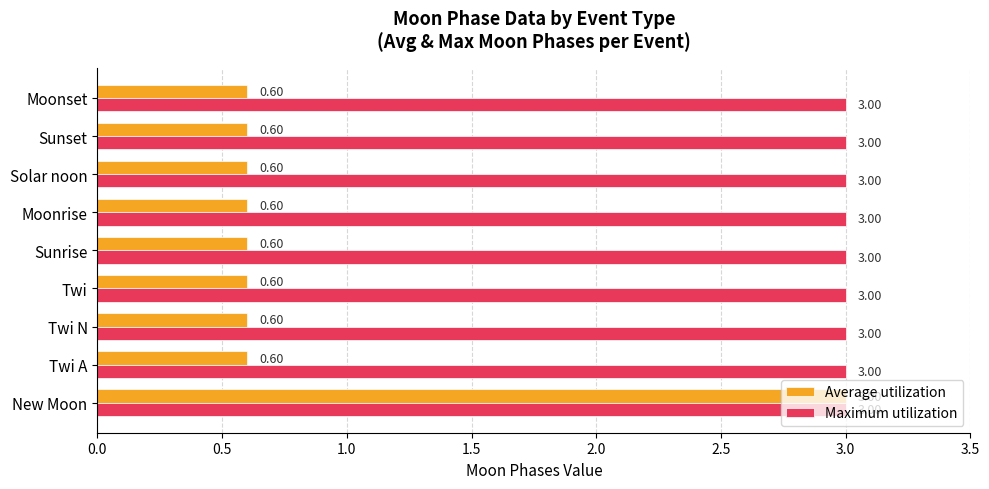

List the series in order of their overall mean, lowest first.

Average utilization, Maximum utilization